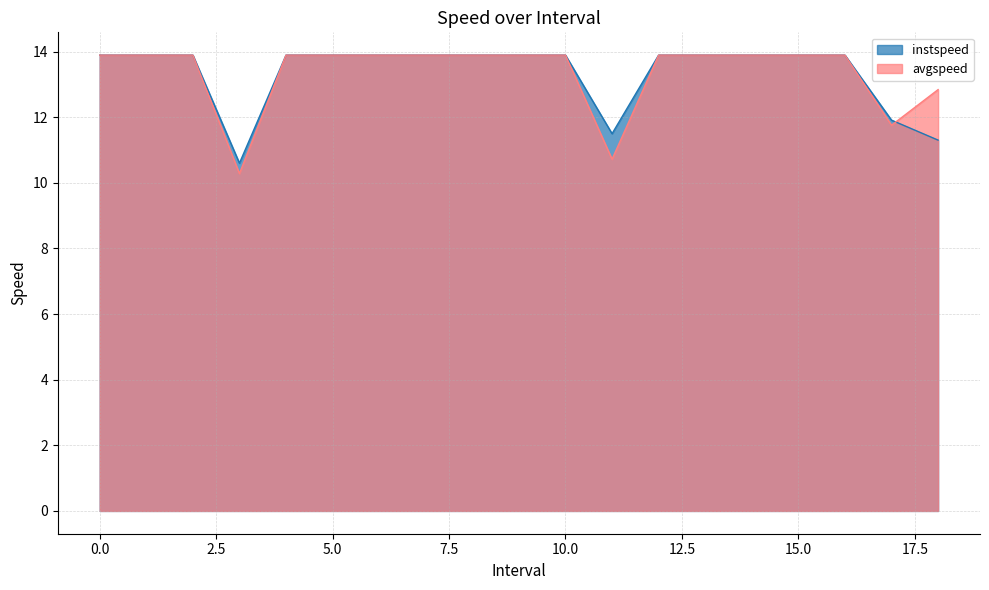

What are all the series names shown in the legend?

instspeed, avgspeed